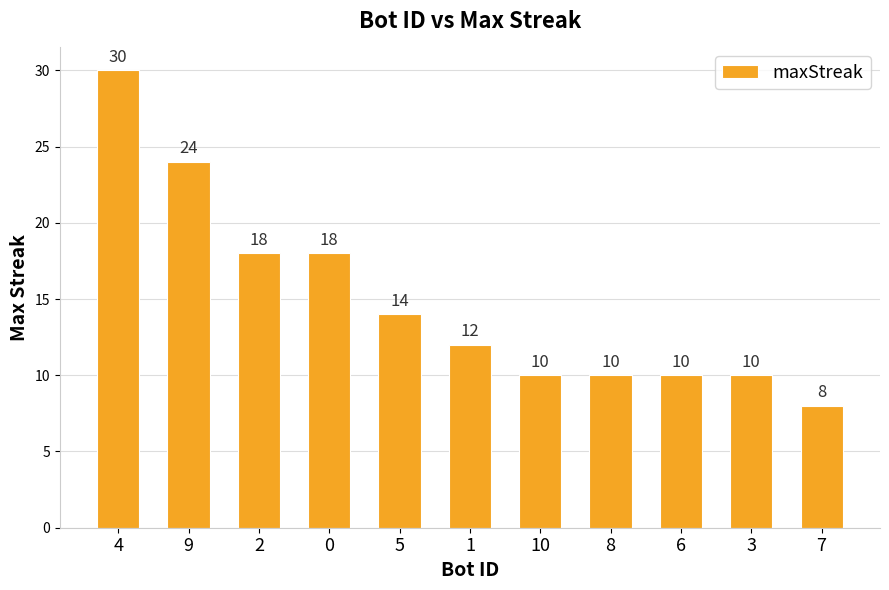

At which label does the data first exceed 12?

4